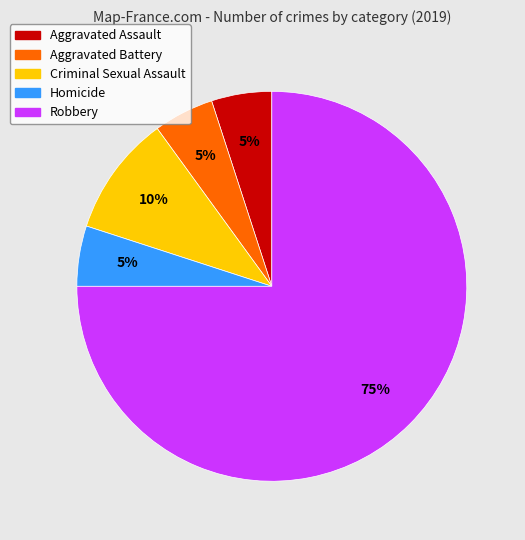

How many segments does this pie chart have?

5